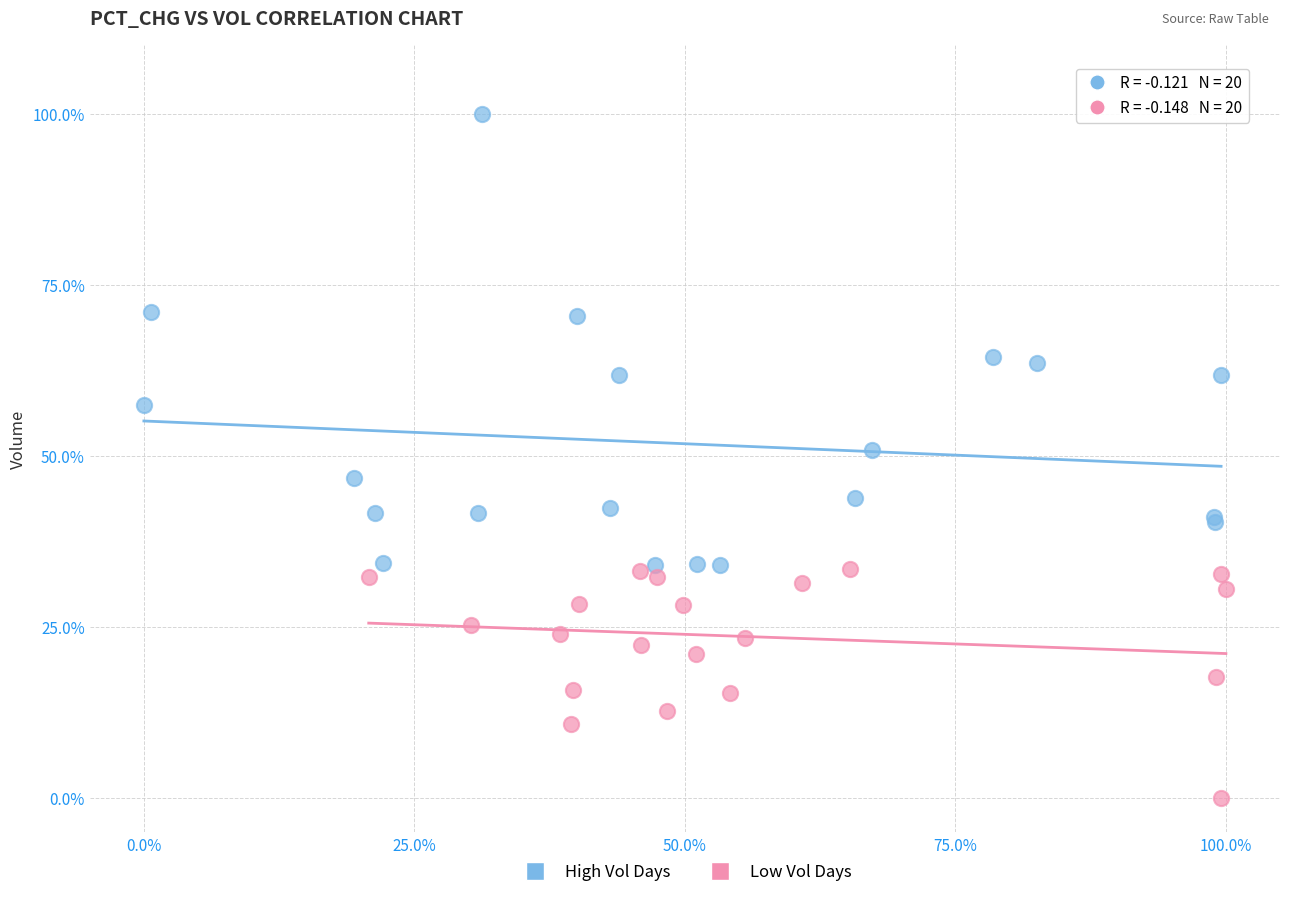

Which series contains the lowest Y value?

Low Vol Days